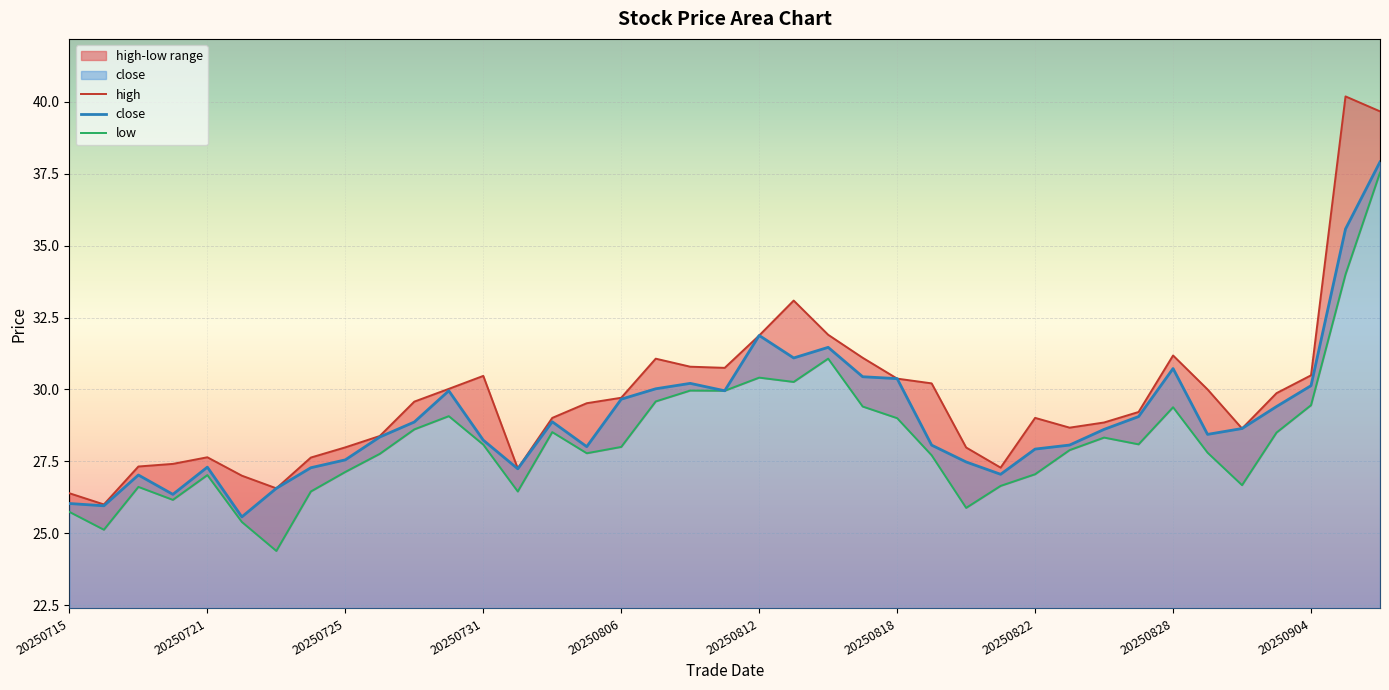

Is it true that close equals 30.4 at 20250818?

True